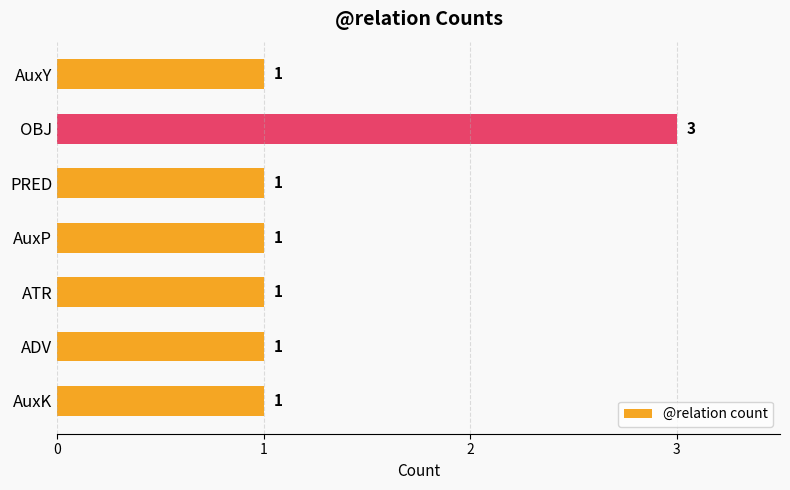

Is it true that the value at PRED is 2?

False